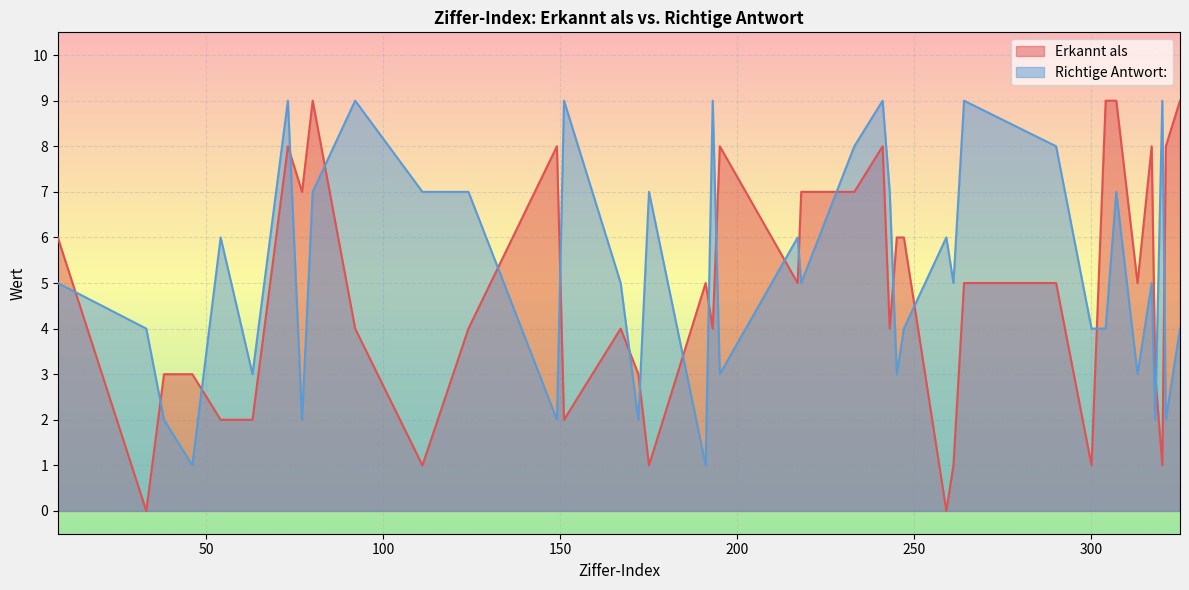

What is the total value across all series at 193?

13